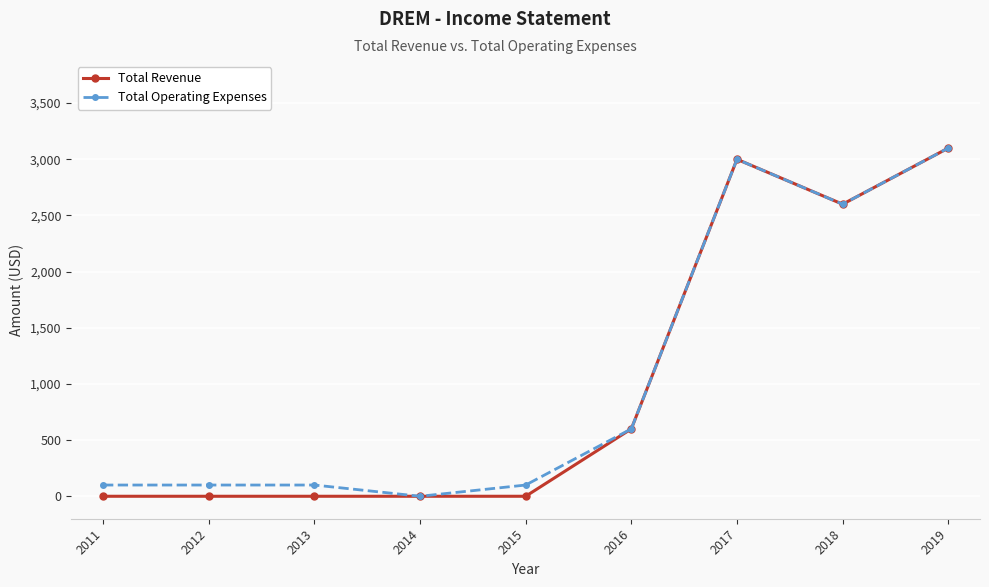

What is the sum of the Total Revenue values at 2016 and 2019?

3700